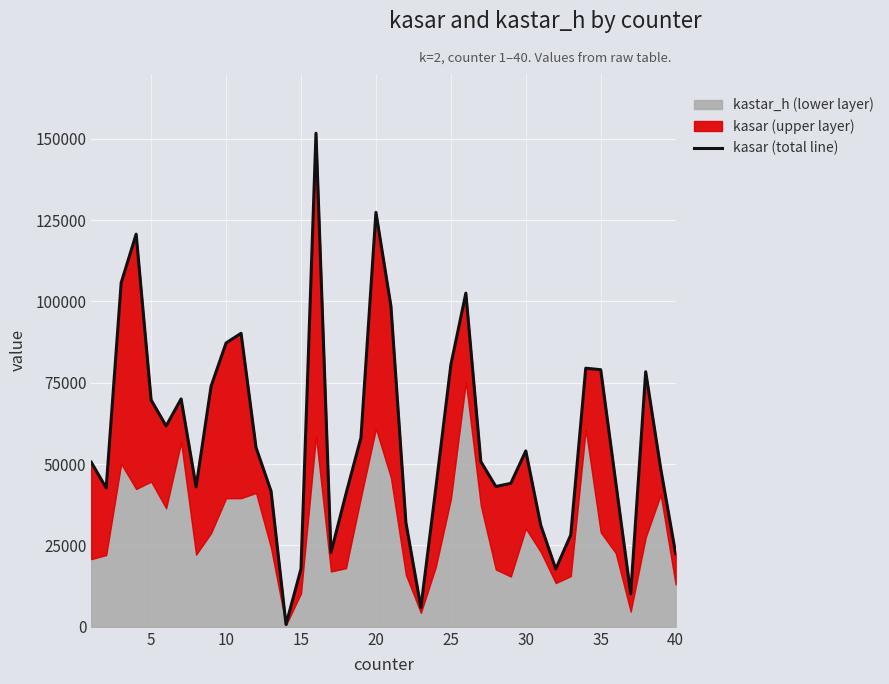

What is the average value?

58150